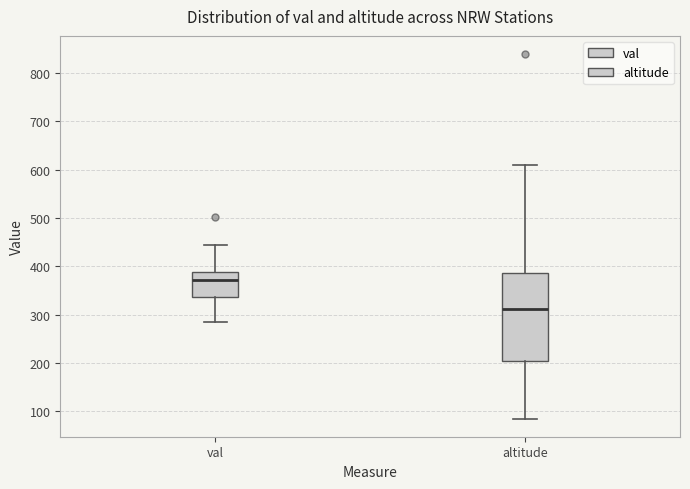

Reading left to right, transcribe this box plot: for each box, give where its median line is, the range the box spans, and where its two whiskers end, as read against the y-axis. The values are not printed on the chart, so give them approximately, as read against the axis.

val: median 370, box 340 to 390, whiskers 290 to 440
altitude: median 310, box 210 to 390, whiskers 90 to 610